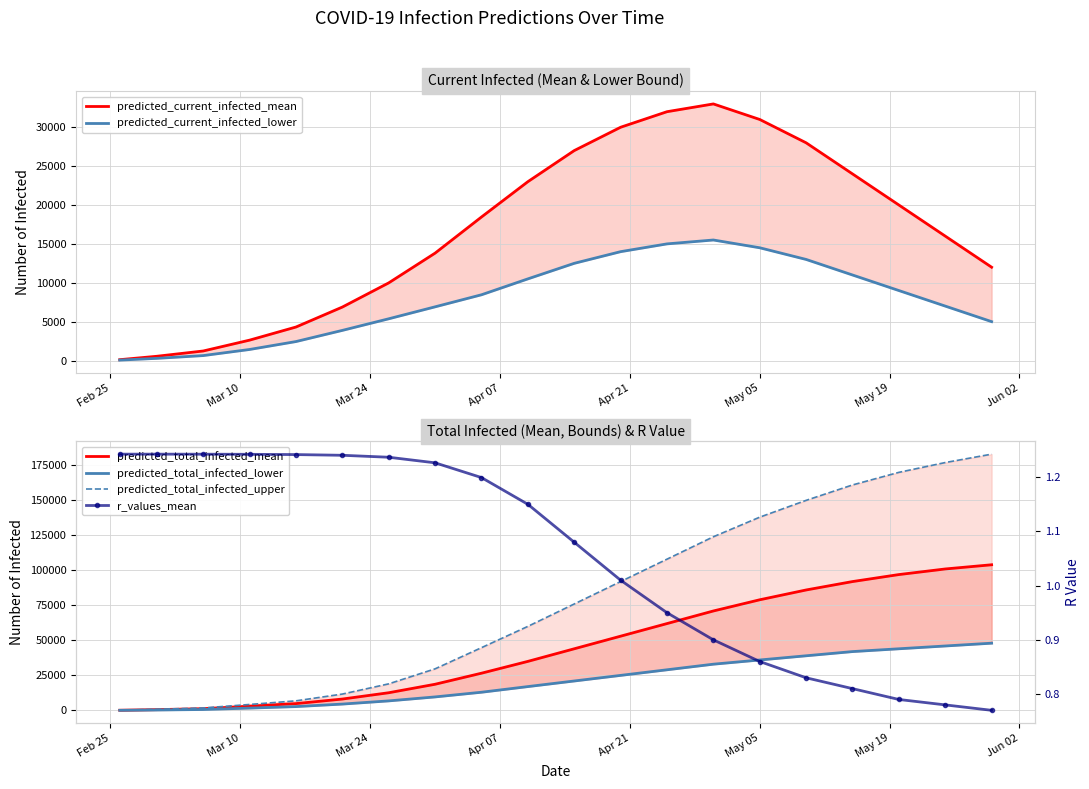

What is the difference between the second highest and minimum values in the predicted_total_infected_lower series?

45945.0